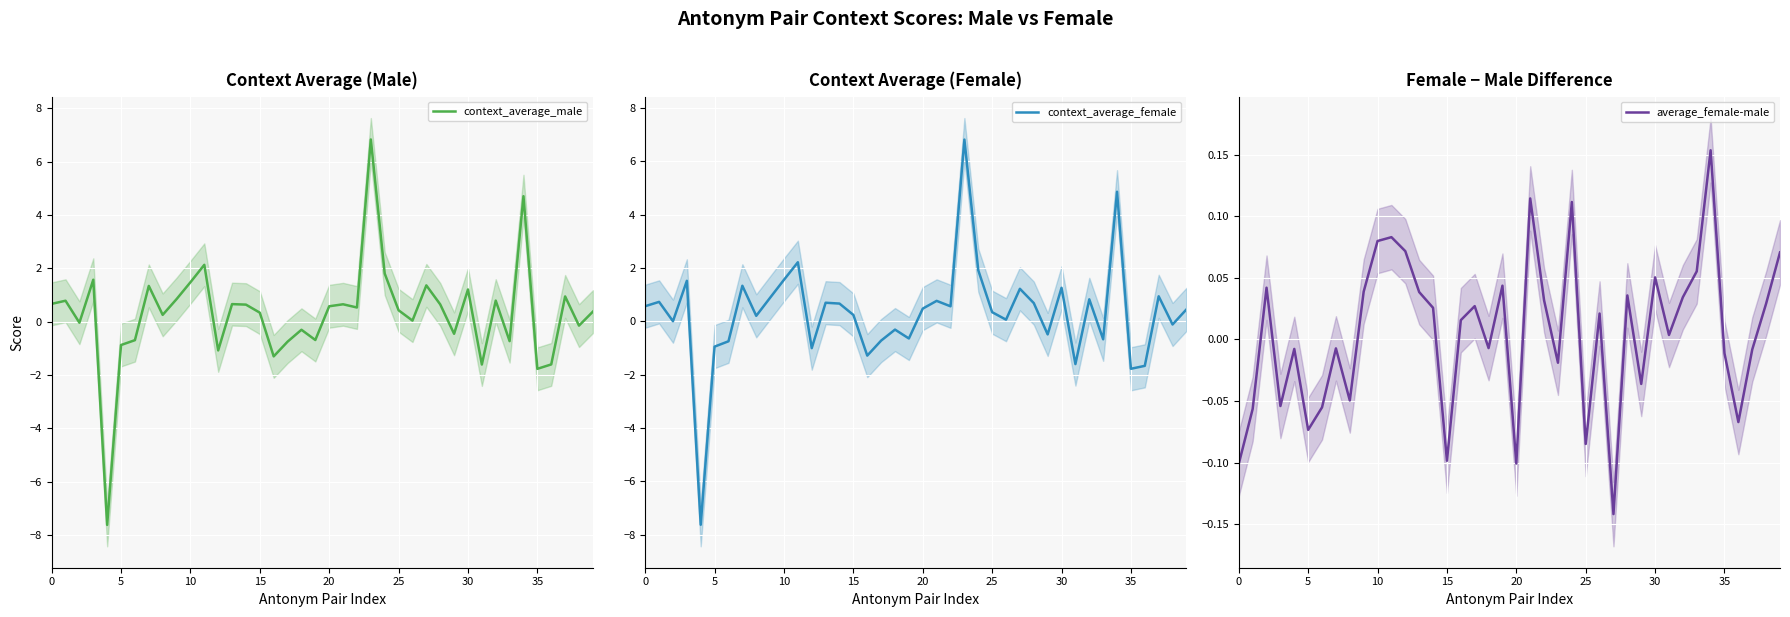

How many values in the average_female-male series are below 0?

18